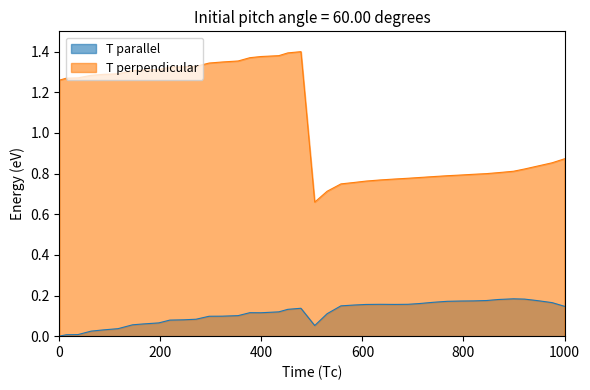

True or false: T parallel and T perpendicular cross at least once.

False